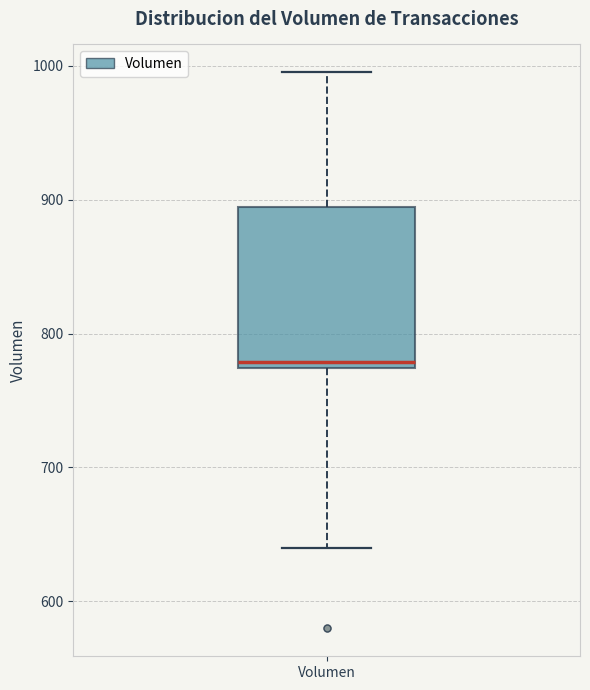

Transcribe this box plot: give where the median line is, the range the box spans, and where the two whiskers end, as read against the y-axis. The values are not printed on the chart, so give them approximately, as read against the axis.

median 780, box 770 to 890, whiskers 640 to 1000